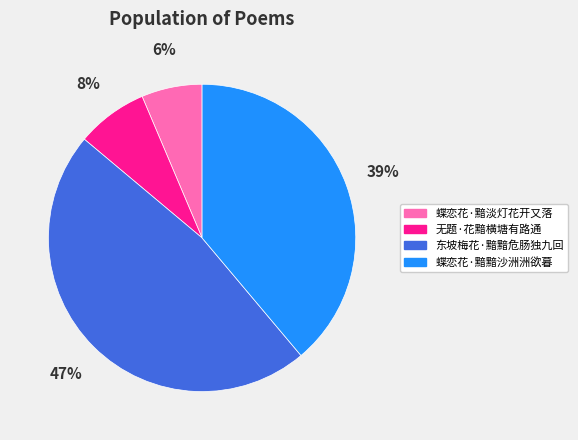

Is there any slice that represents more than half of the pie?

No